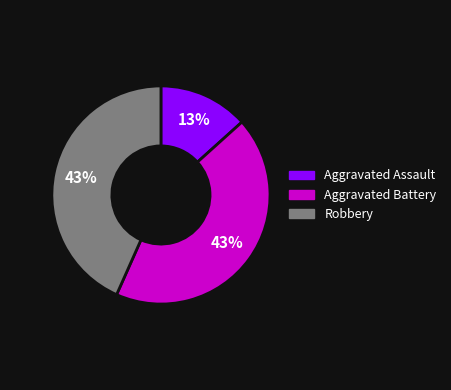

Is the sum of Robbery and Aggravated Assault greater than half?

Yes